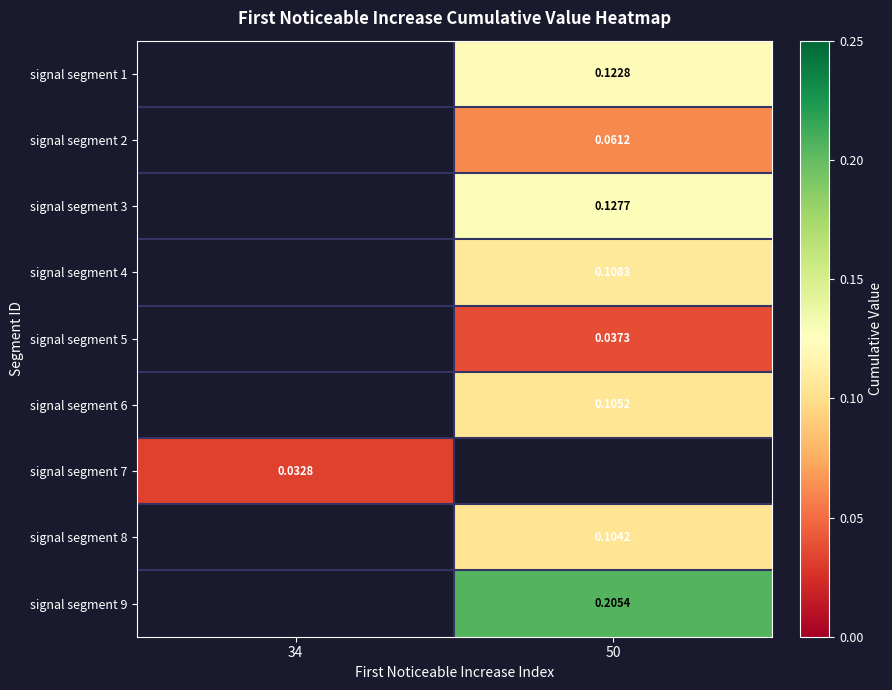

Is the value of signal segment 5 at 50 greater than the value of signal segment 8 at 50?

No